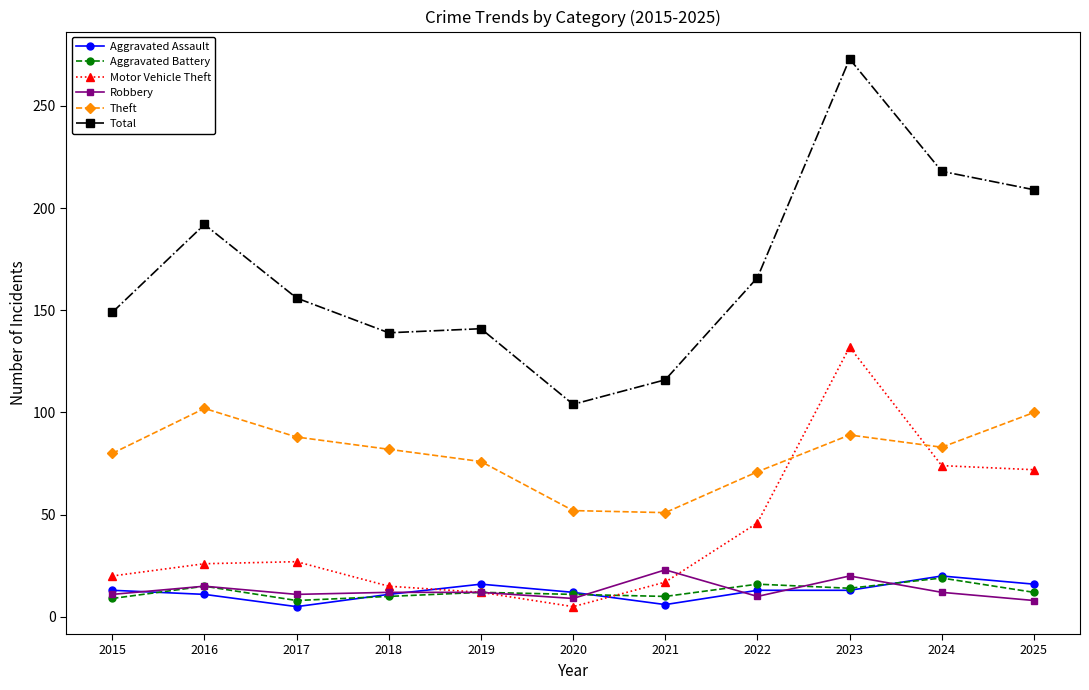

Which category has the highest value across all series?

2023